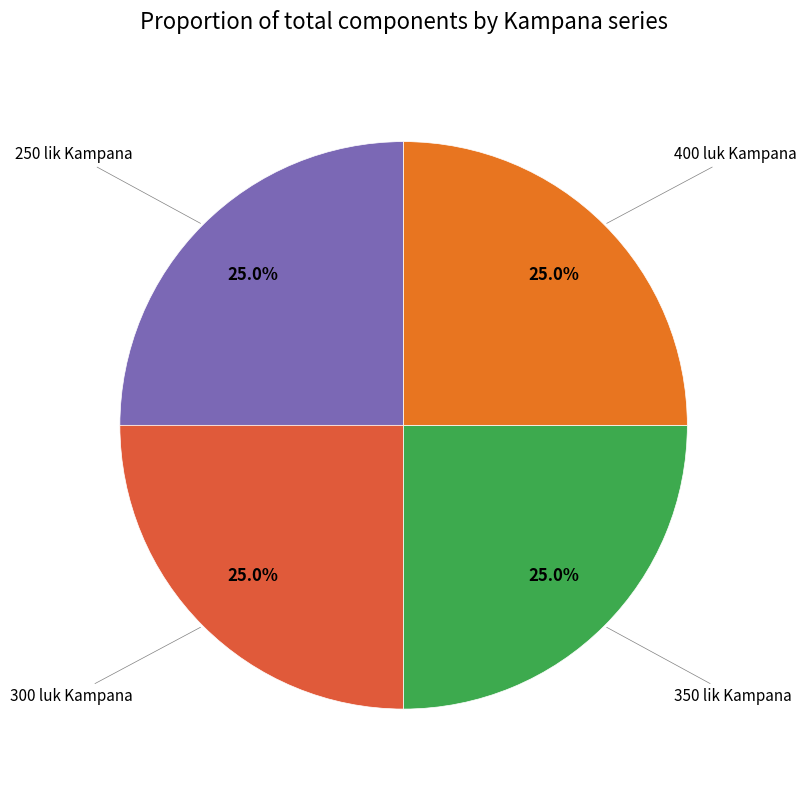

Count the number of slices in the pie.

4